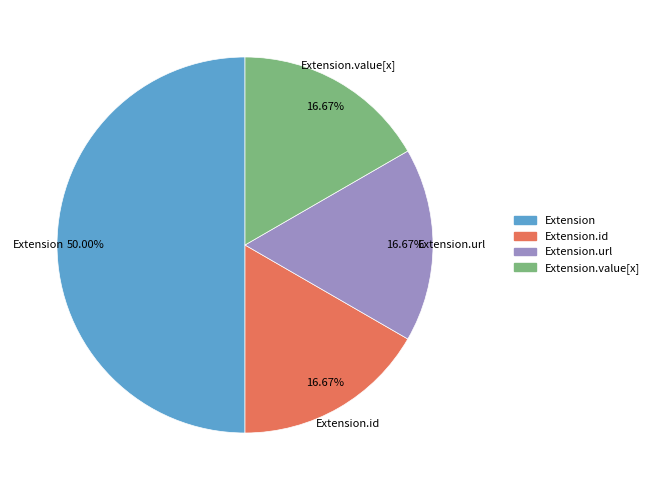

Which category has the biggest portion of the pie?

Extension